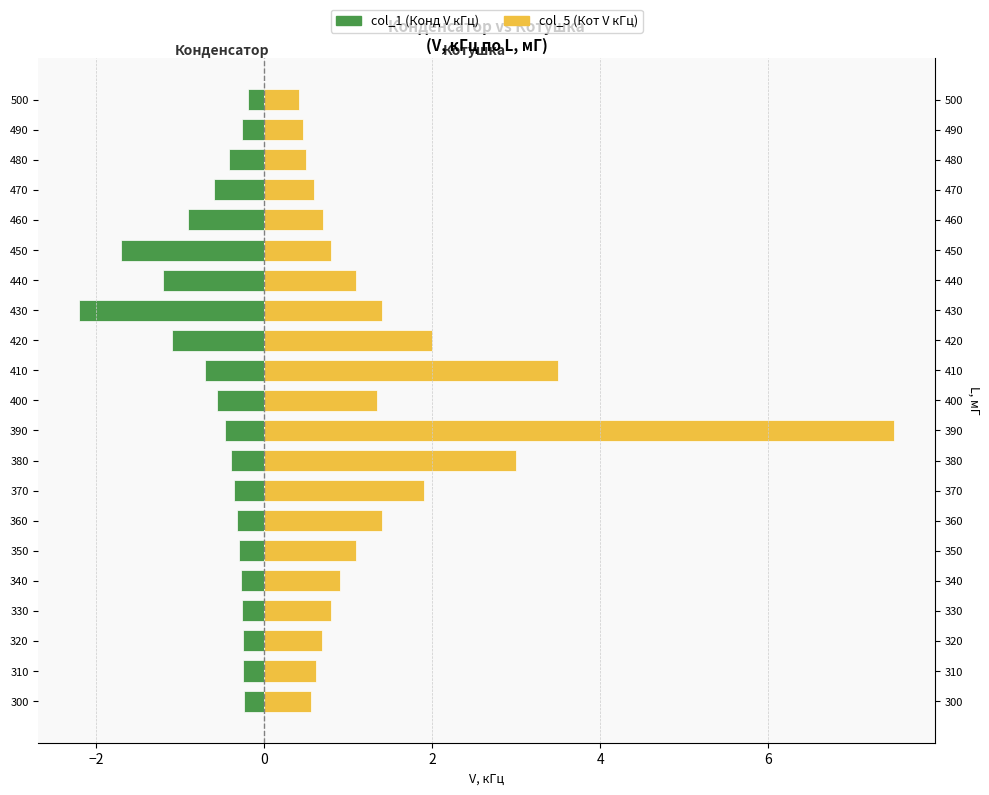

Reading right to left, extract all data points from this chart.

col_1 (Конд V кГц): -0.2	-0.3	-0.4	-0.6	-0.9	-1.7	-1.2	-2.2	-1.1	-0.7	-0.6	-0.5	-0.4	-0.4	-0.3	-0.3	-0.3	-0.3	-0.3	-0.2	-0.2
col_5 (Кот V кГц): 0.4	0.5	0.5	0.6	0.7	0.8	1.1	1.4	2.0	3.5	1.4	7.5	3.0	1.9	1.4	1.1	0.9	0.8	0.7	0.6	0.6